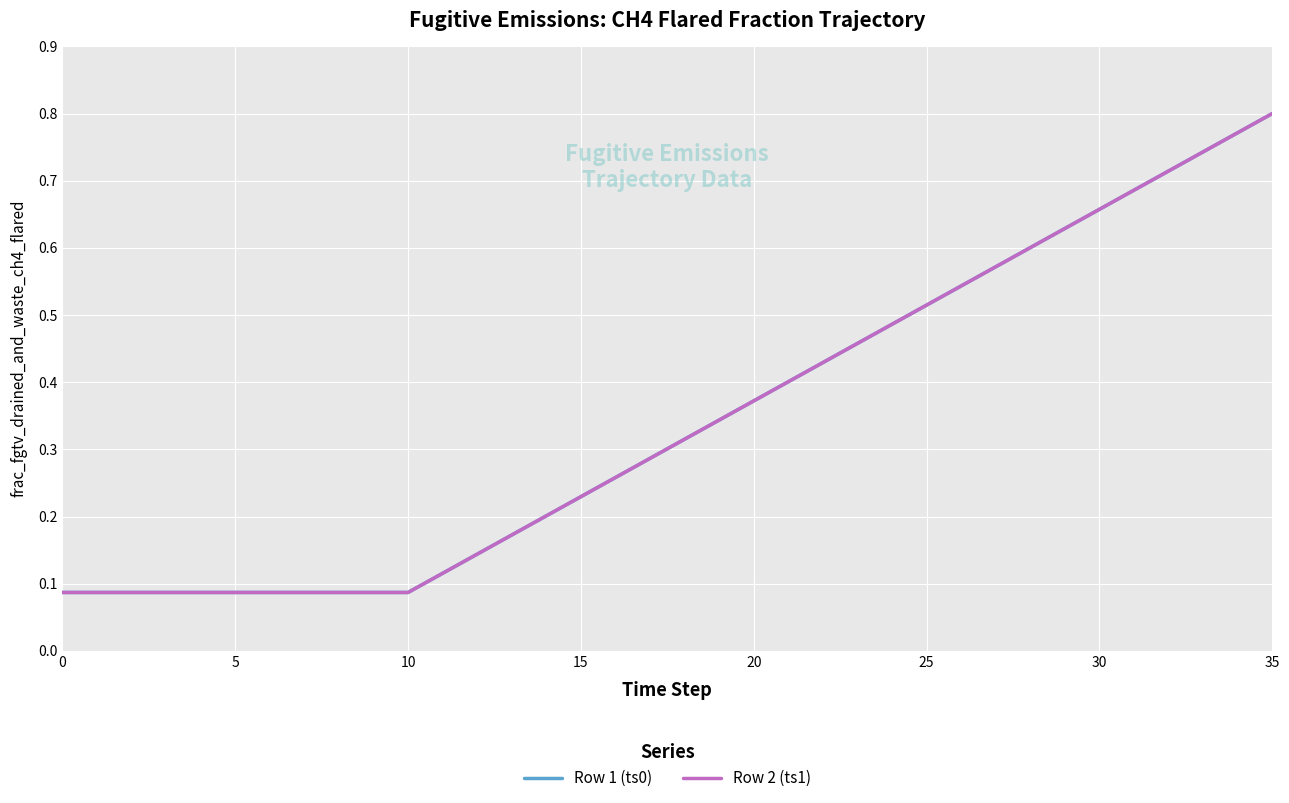

Reading right to left, extract all data points from this chart.

Row 1 (ts0): 0.8	0.8	0.7	0.7	0.7	0.7	0.6	0.6	0.6	0.5	0.5	0.5	0.5	0.4	0.4	0.4	0.3	0.3	0.3	0.3	0.2	0.2	0.2	0.1	0.1	0.1	0.1	0.1	0.1	0.1	0.1	0.1	0.1	0.1	0.1	0.1
Row 2 (ts1): 0.8	0.8	0.7	0.7	0.7	0.7	0.6	0.6	0.6	0.5	0.5	0.5	0.5	0.4	0.4	0.4	0.3	0.3	0.3	0.3	0.2	0.2	0.2	0.1	0.1	0.1	0.1	0.1	0.1	0.1	0.1	0.1	0.1	0.1	0.1	0.1